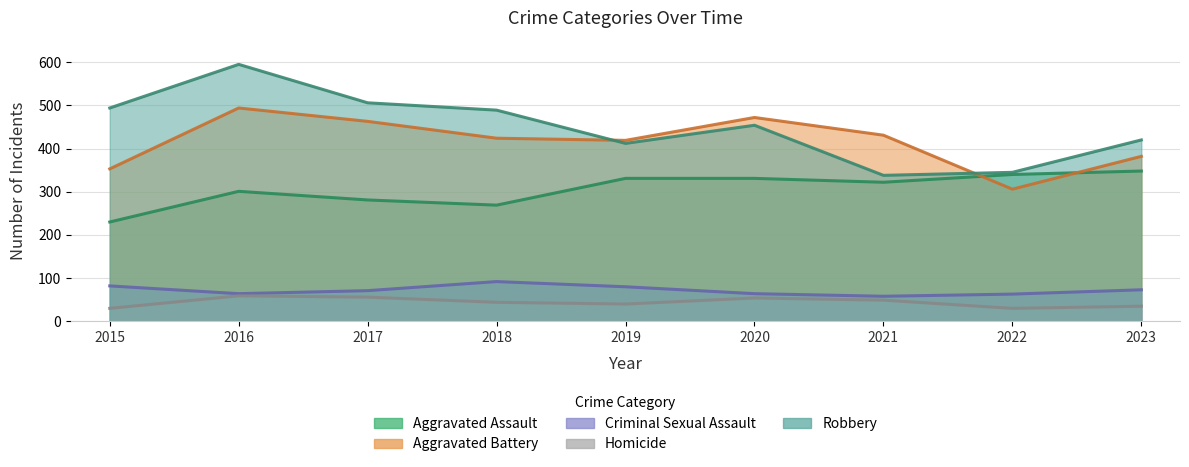

Where is the first local maximum for Homicide?

2016